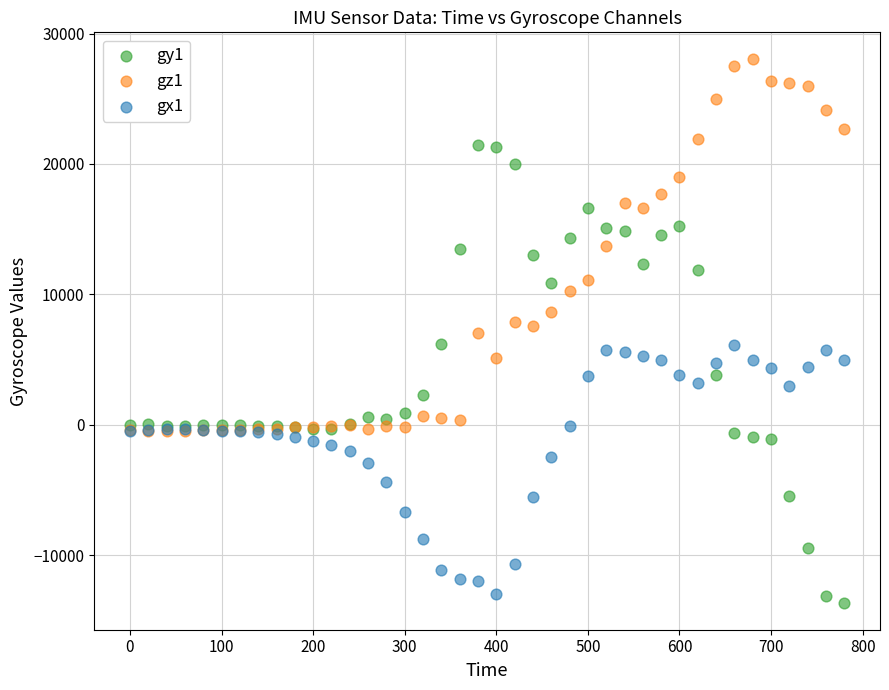

What are all the series names shown in the legend?

gy1, gz1, gx1